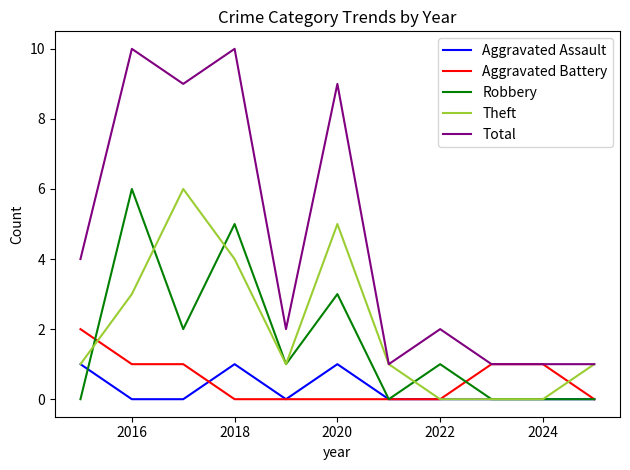

True or false: Theft has more than 1 interior local peaks.

True